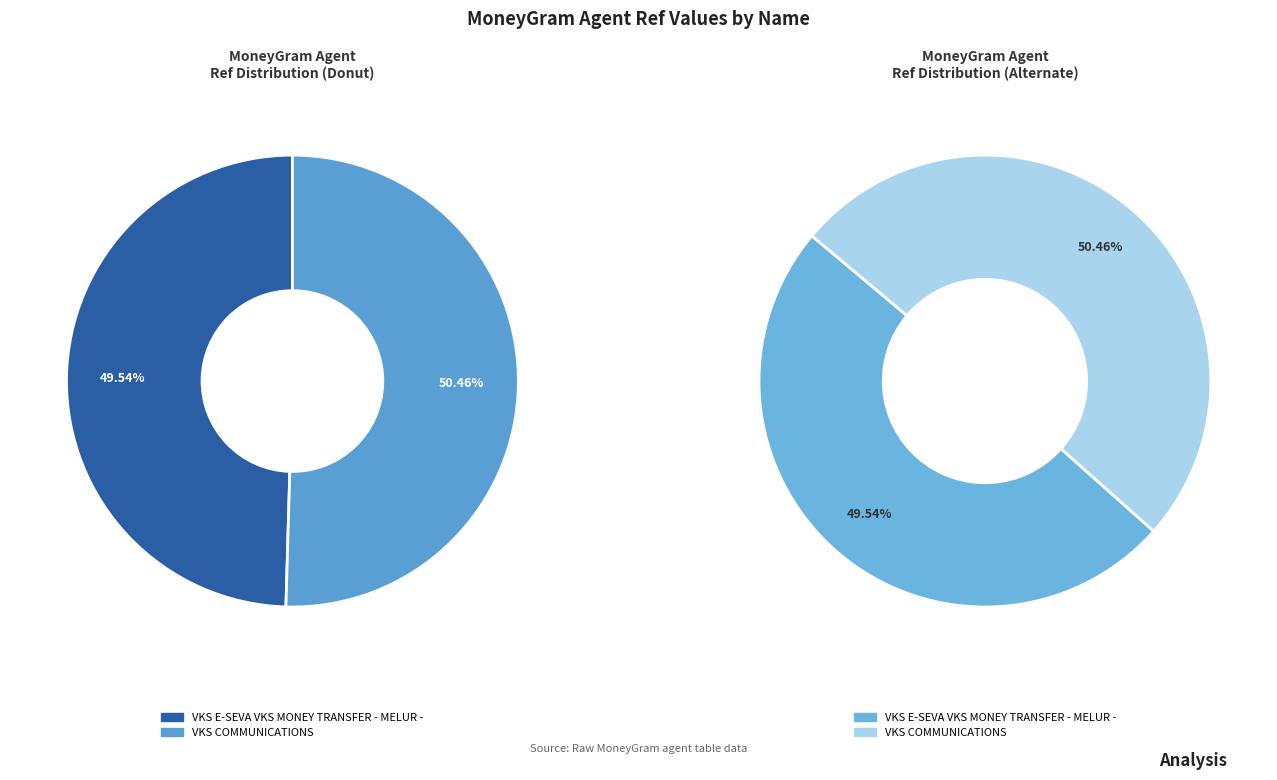

Is VKS COMMUNICATIONS the majority of the pie?

Yes